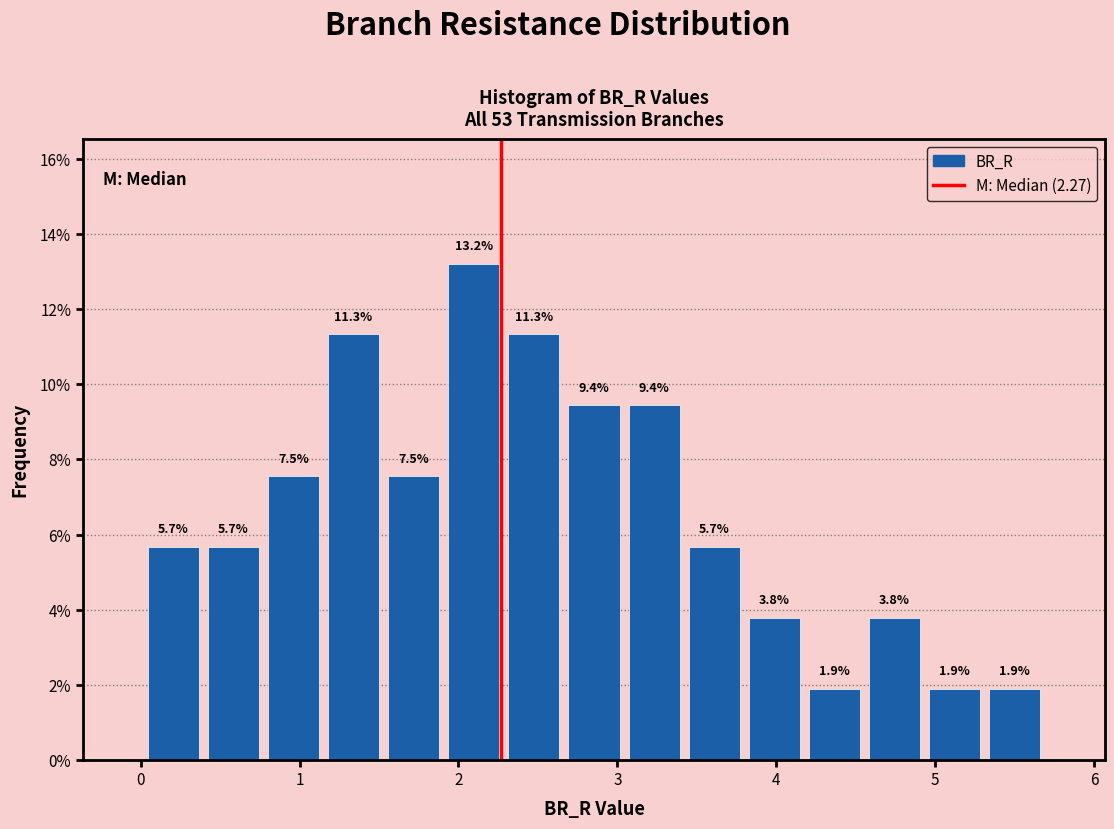

Read against the x-axis, roughly where is the centre of the tallest bar?

2.1